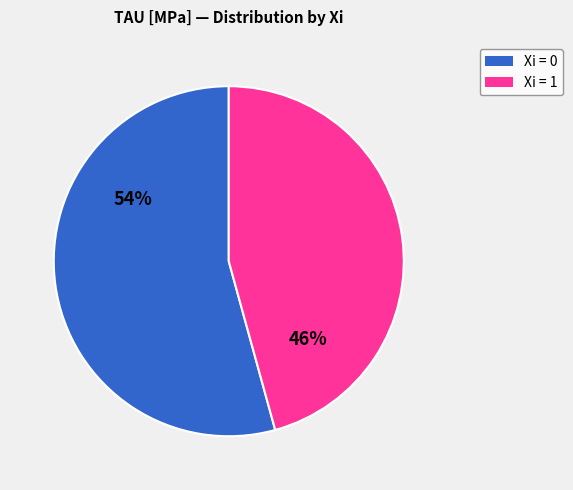

Does any single category account for the majority?

Yes